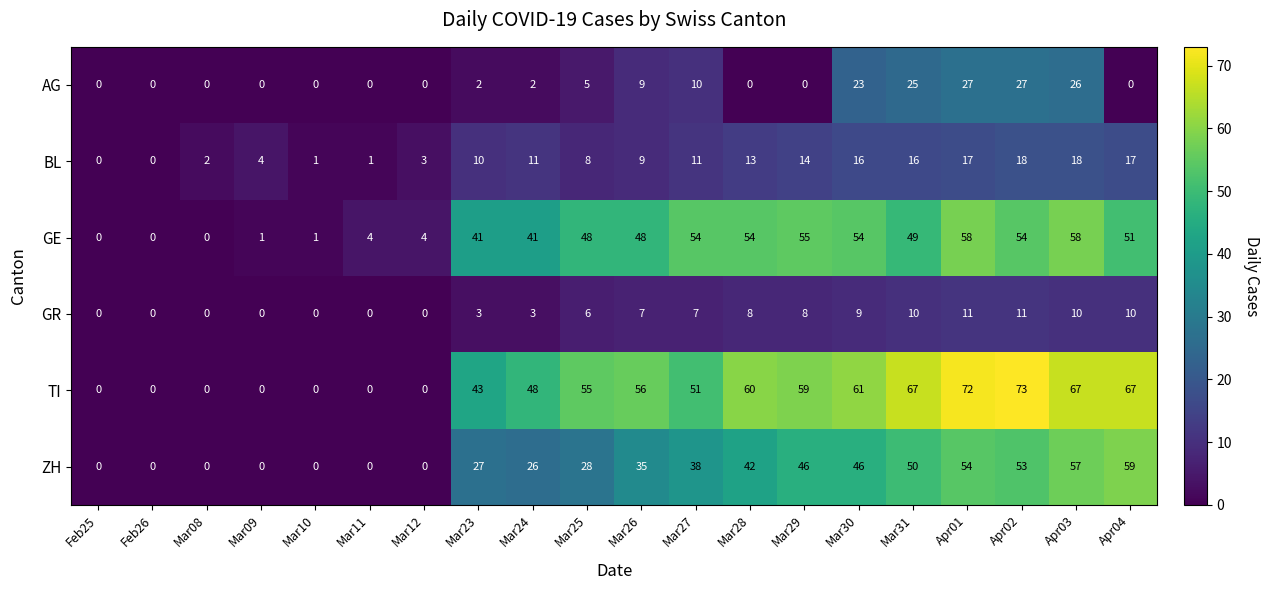

Read the AG value at Mar30.

23